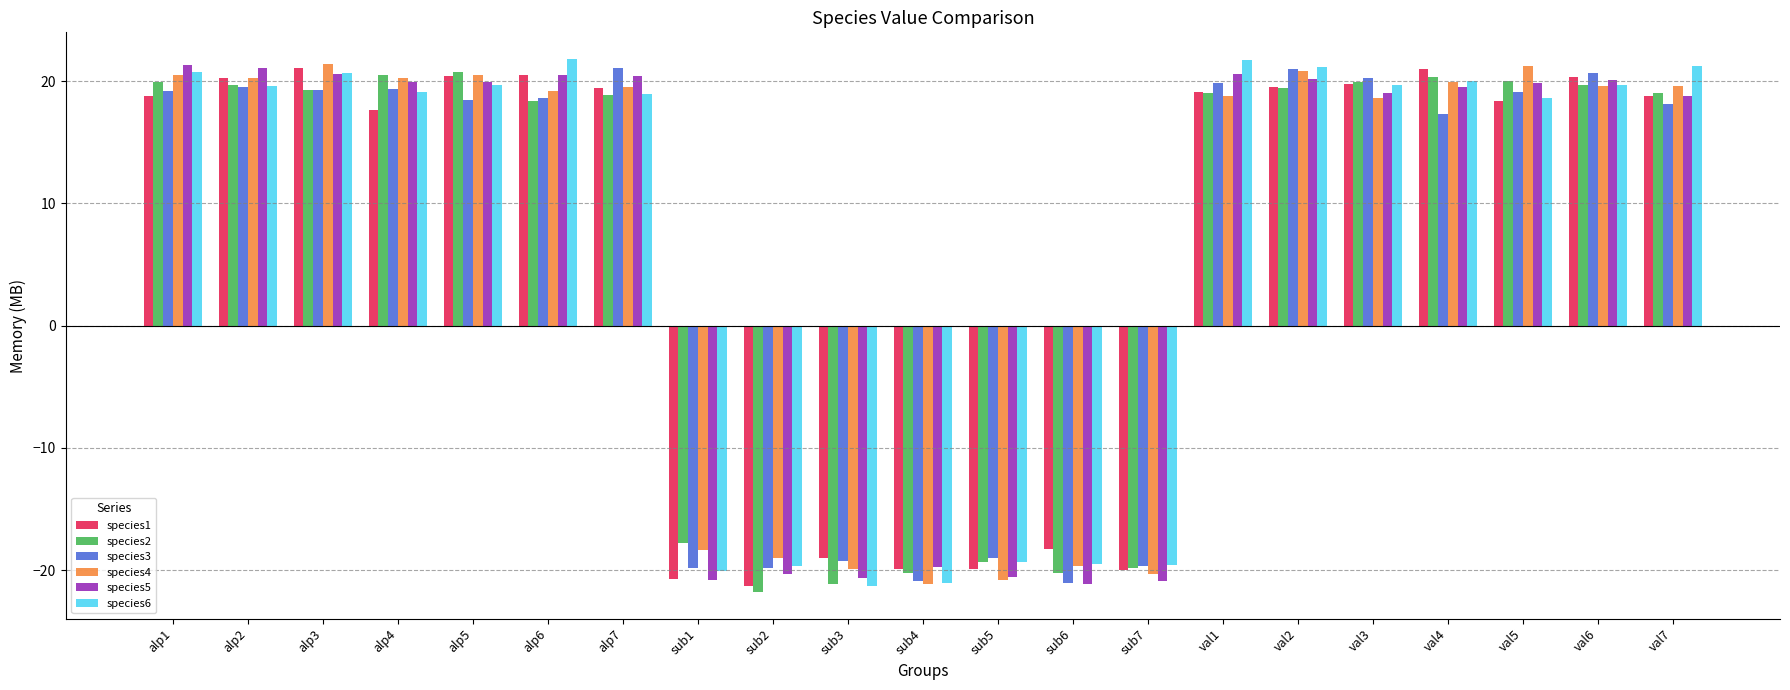

How many series are shown in this chart?

6